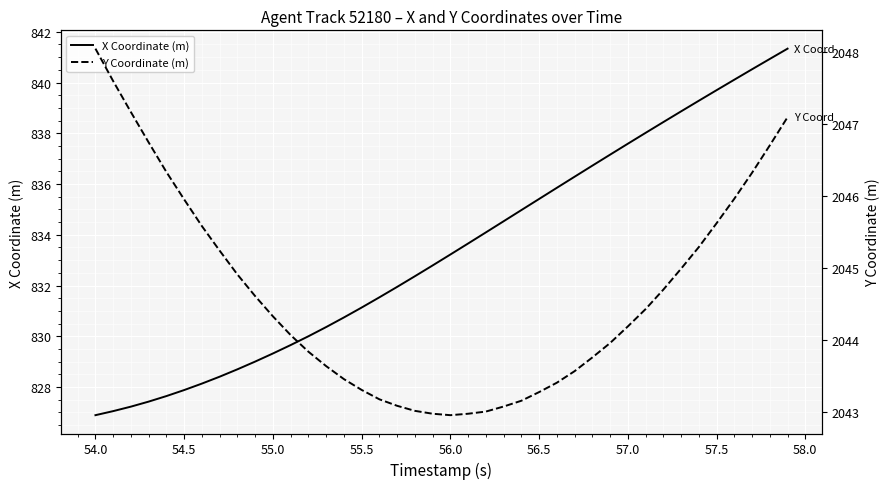

Does the chart display data point markers on the line(s)?

No